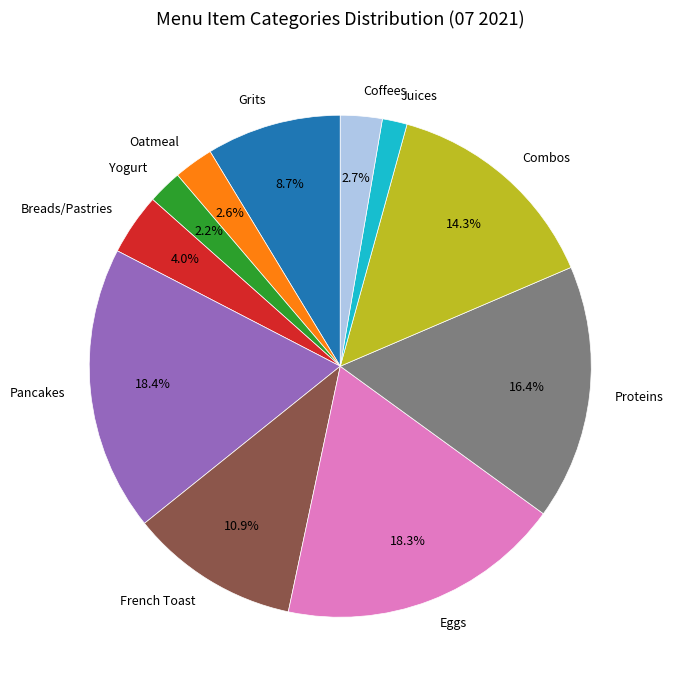

To the nearest percent, what is the average slice percentage?

9%